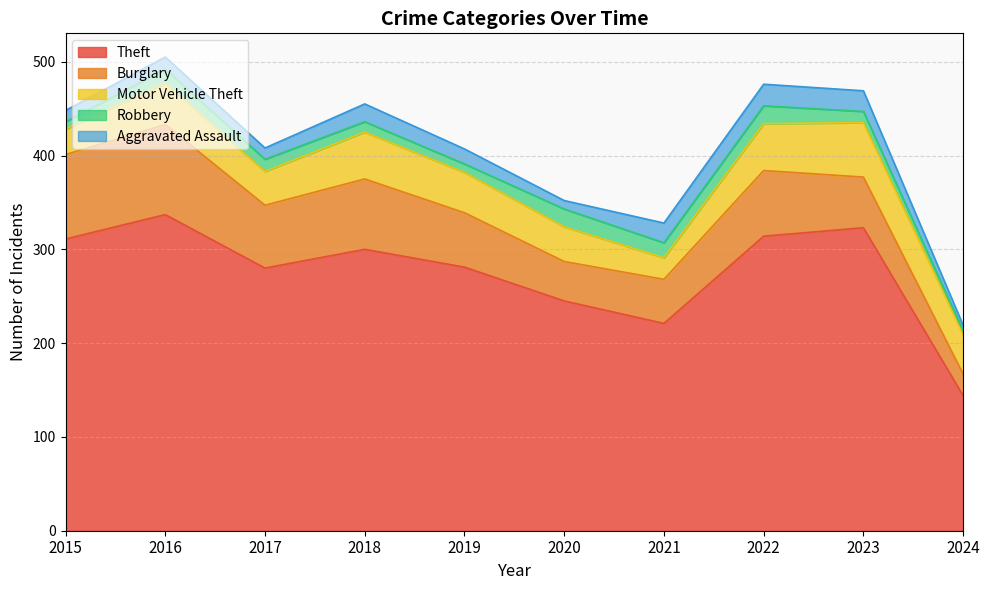

Reading left to right, list all the values displayed in this chart.

Theft: 2015=311	2016=337	2017=280	2018=300	2019=281	2020=245	2021=221	2022=314	2023=323	2024=144
Burglary: 2015=90	2016=96	2017=67	2018=75	2019=58	2020=42	2021=47	2022=70	2023=54	2024=23
Motor Vehicle Theft: 2015=27	2016=44	2017=36	2018=50	2019=43	2020=37	2021=23	2022=50	2023=58	2024=42
Robbery: 2015=8	2016=15	2017=13	2018=11	2019=9	2020=19	2021=16	2022=19	2023=12	2024=4
Aggravated Assault: 2015=12	2016=13	2017=12	2018=19	2019=16	2020=9	2021=21	2022=23	2023=22	2024=6